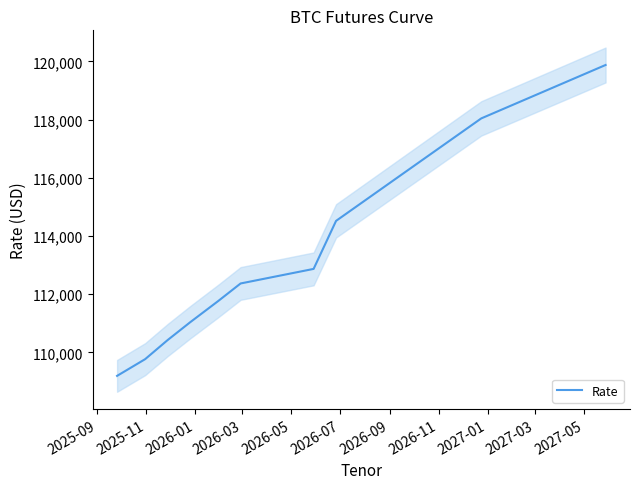

True or false: there are more than 0 points higher than both neighbors.

False